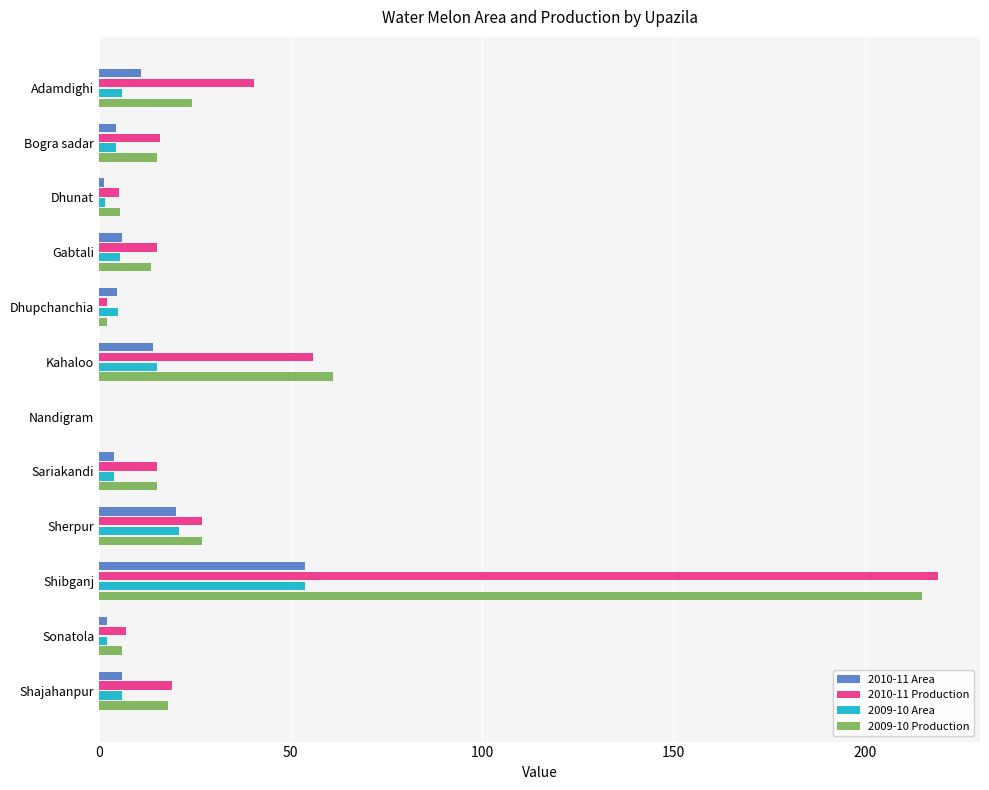

At which label is 2010-11 Production closest to 109?

Kahaloo